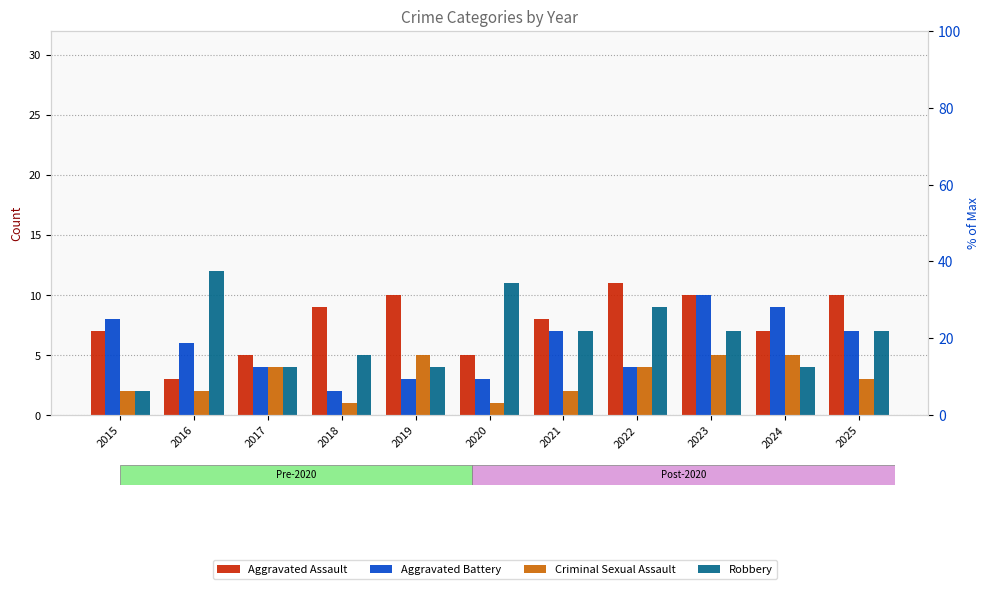

At how many categories does at least one series exceed 1?

11